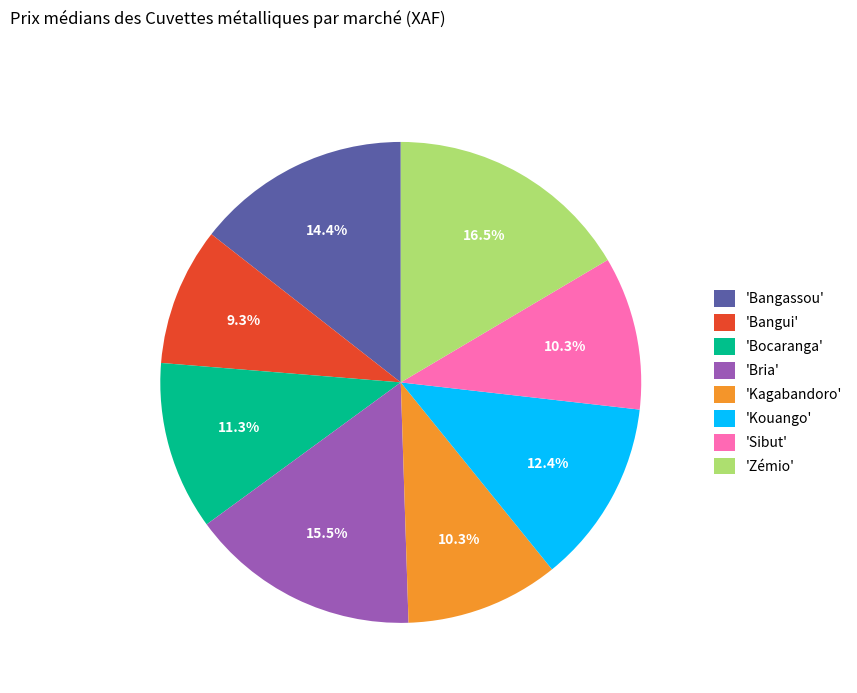

Is there any slice that represents more than half of the pie?

No